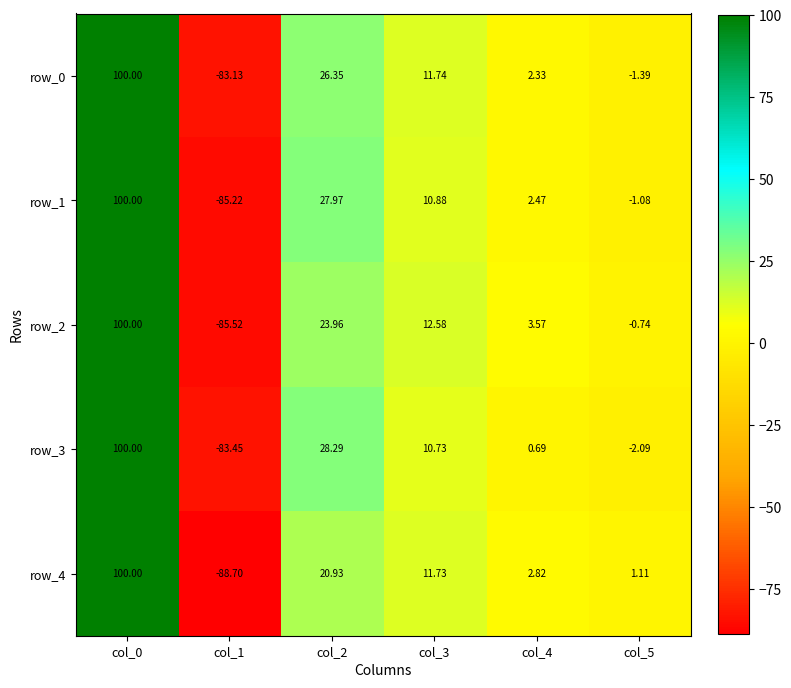

What is the total value across all series at col_0?

500.0